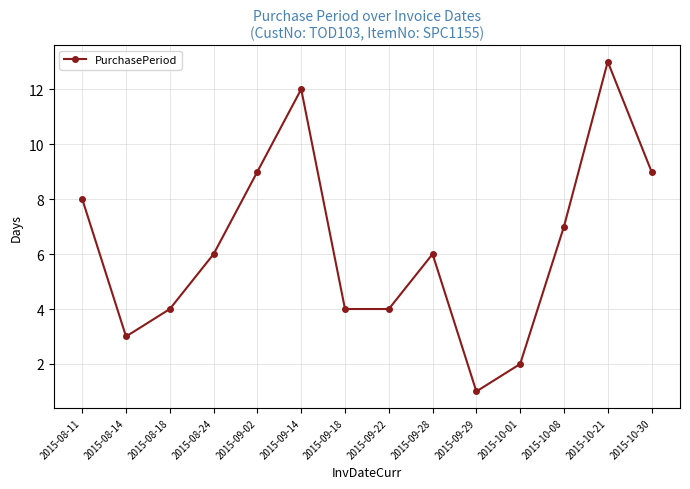

What is the sum of the values at 2015-10-08 and 2015-09-29?

8